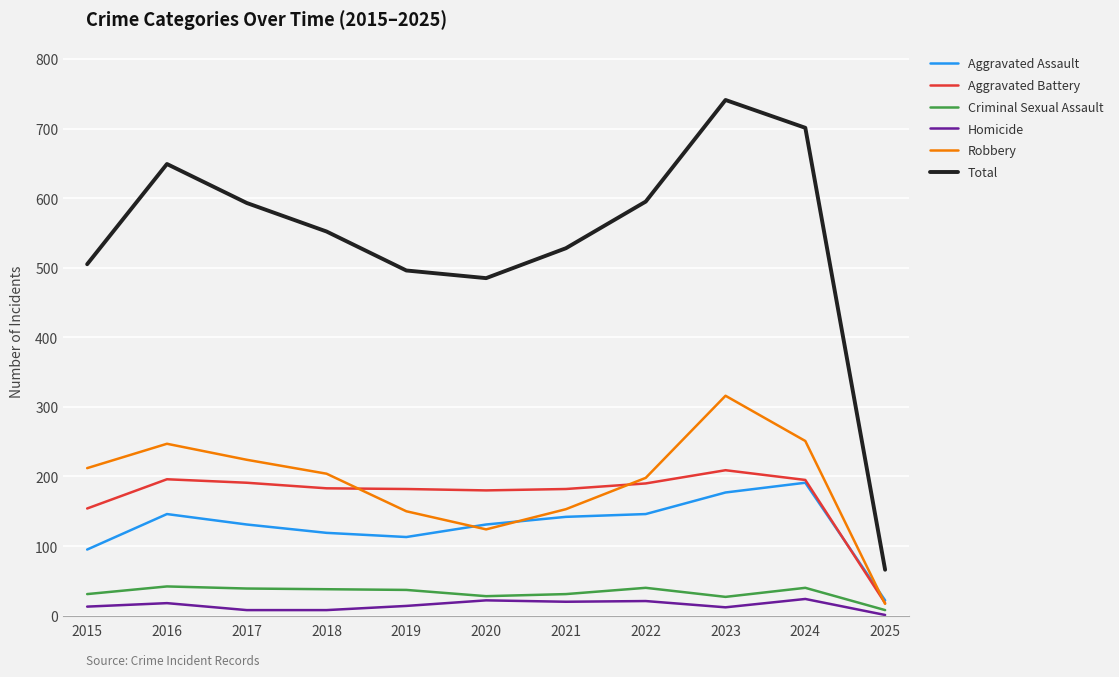

The Criminal Sexual Assault series shows 38 at 2018. True or false?

True